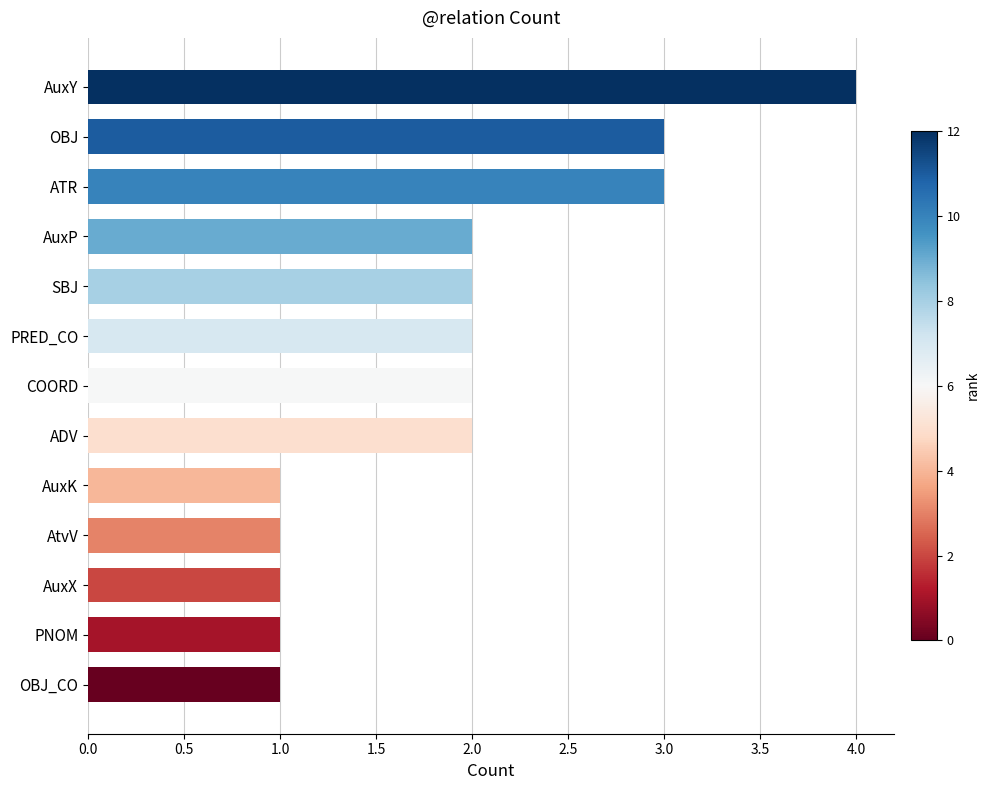

What is the maximum value shown in the chart?

4